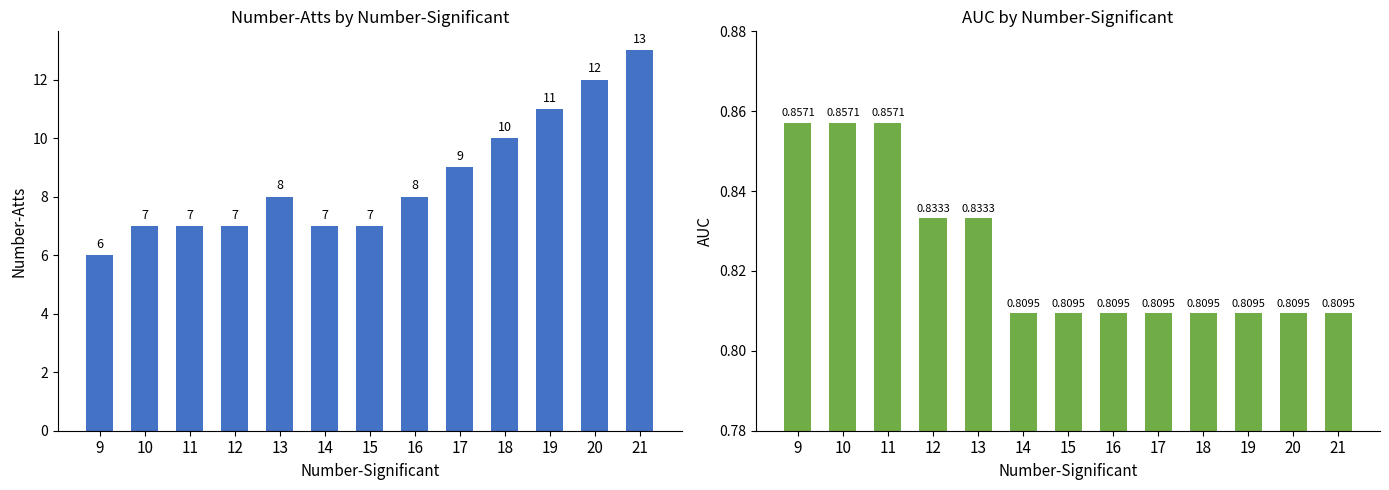

What is the minimum value for AUC?

0.8